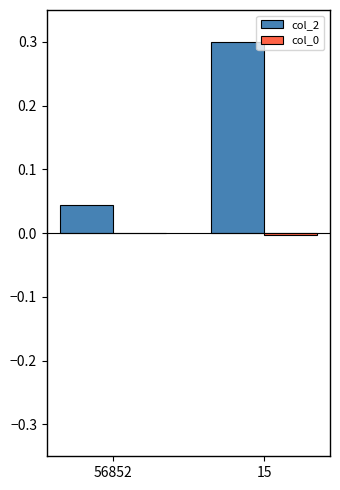

Is it true that col_2 equals 0.0 at 56852?

True